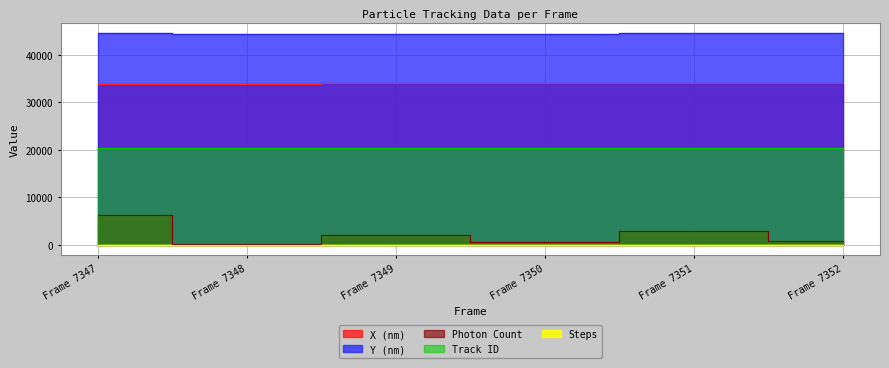

True or false: Photon Count has more than 0 points higher than both neighbors.

True